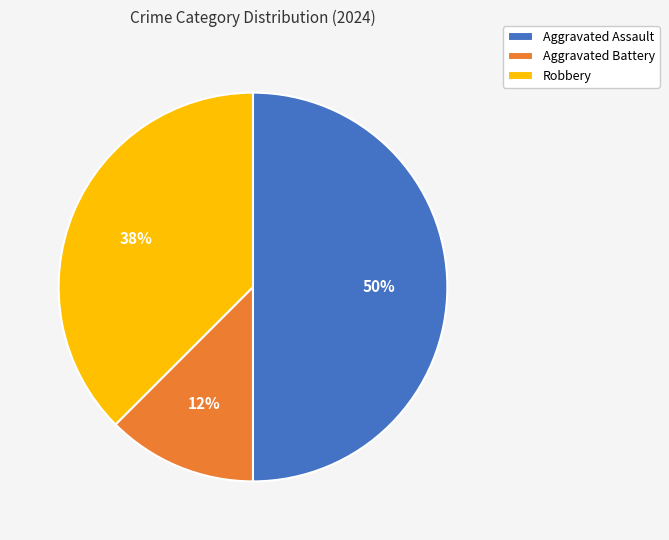

Combined, do Aggravated Assault and Robbery account for over 50%?

Yes